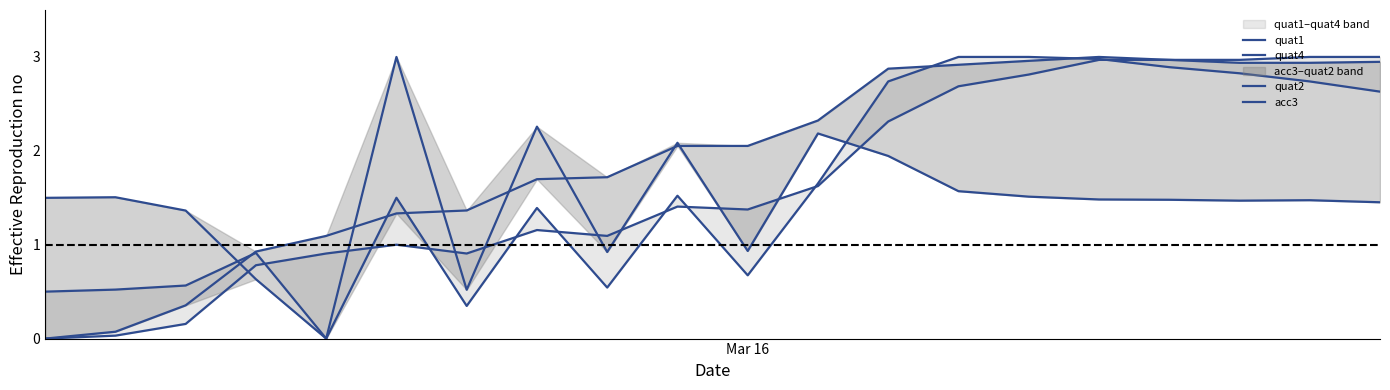

How many times do quat2 and quat4 cross each other?

5